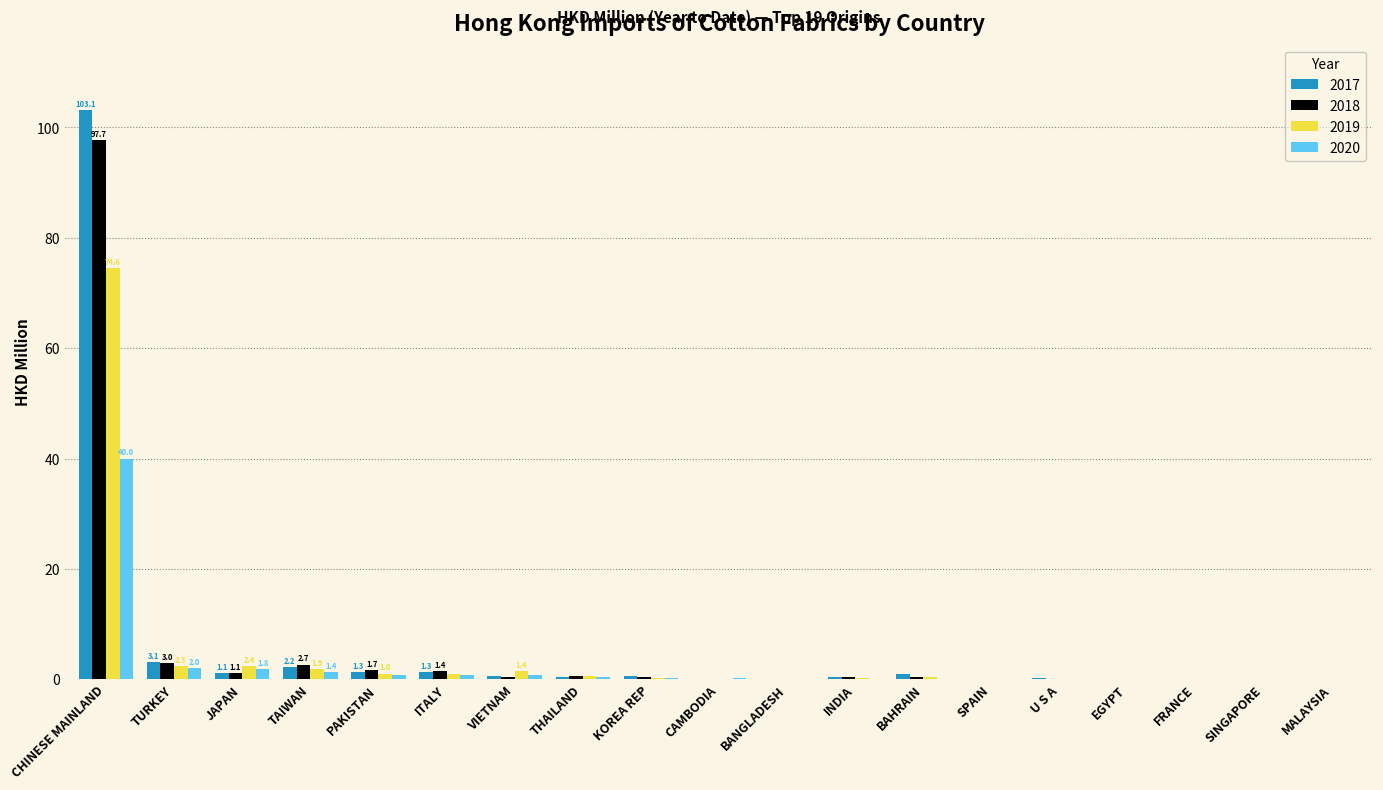

At which category is the sum across all series the highest?

CHINESE MAINLAND